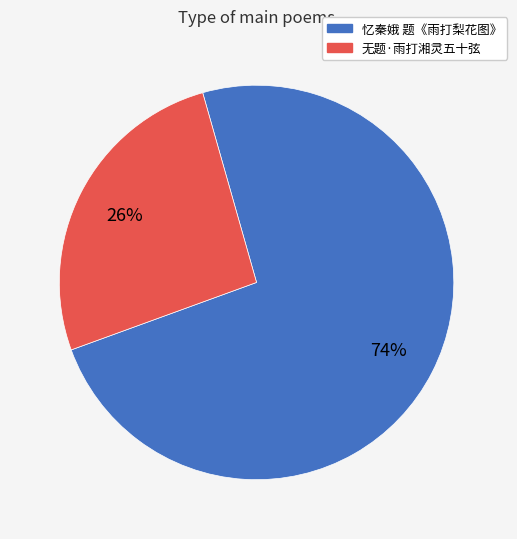

What is the ratio of the value at 忆秦娥 题《雨打梨花图》 to the value at 无题·雨打湘灵五十弦?

2.8